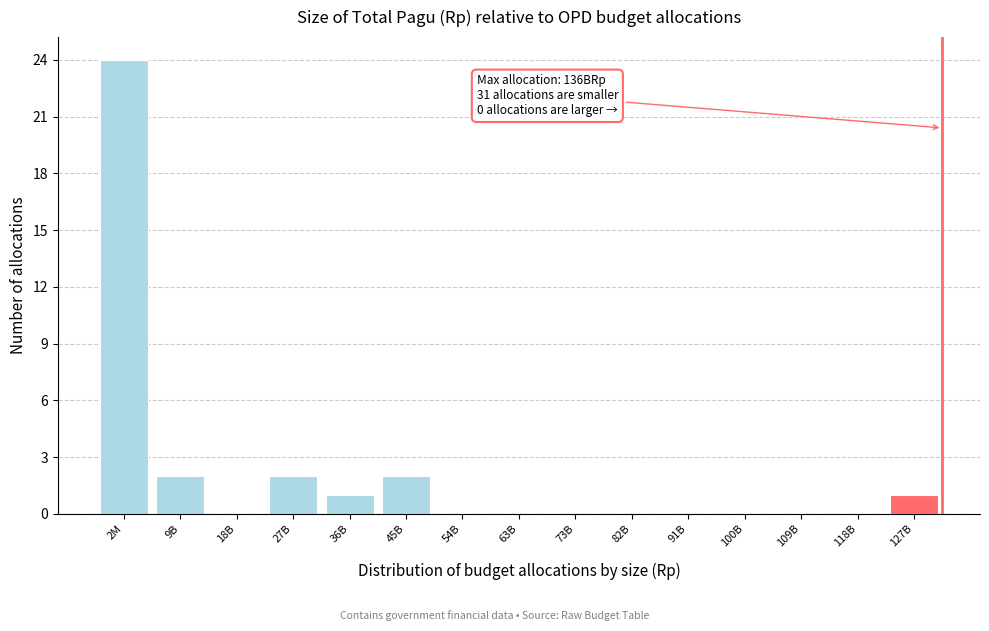

Reading right to left, what are all the values shown in this chart?

127B=1	118B=0	109B=0	100B=0	91B=0	82B=0	73B=0	63B=0	54B=0	45B=2	36B=1	27B=2	18B=0	9B=2	2M=24